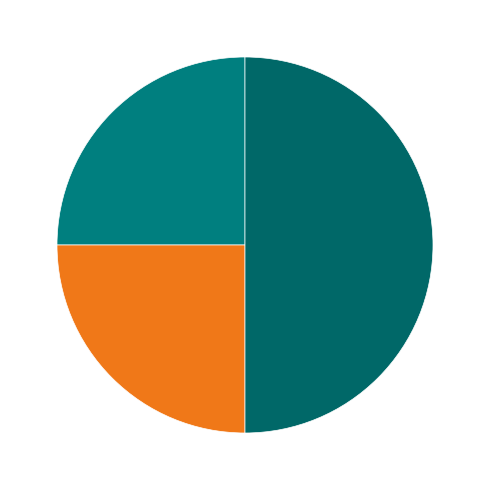

How many segments does this pie chart have?

3